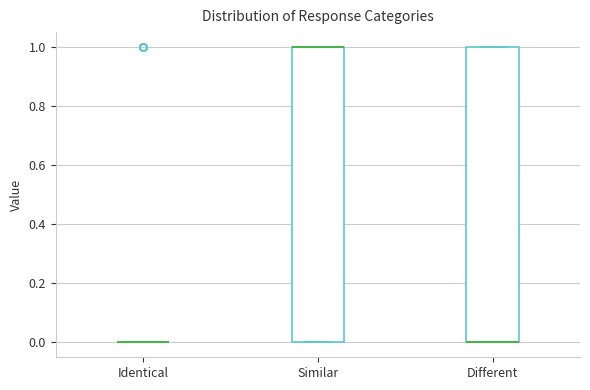

Reading left to right, read every box against the y-axis: the position of its median line, the range the box covers, and the ends of its whiskers. The values are not printed on the chart, so give them approximately, as read against the axis.

Identical: box collapsed to a line at 0, whiskers 0 to 0
Similar: median 1 (drawn on the box's upper edge), box 0 to 1, whiskers 0 to 1
Different: median 0 (drawn on the box's lower edge), box 0 to 1, whiskers 0 to 1